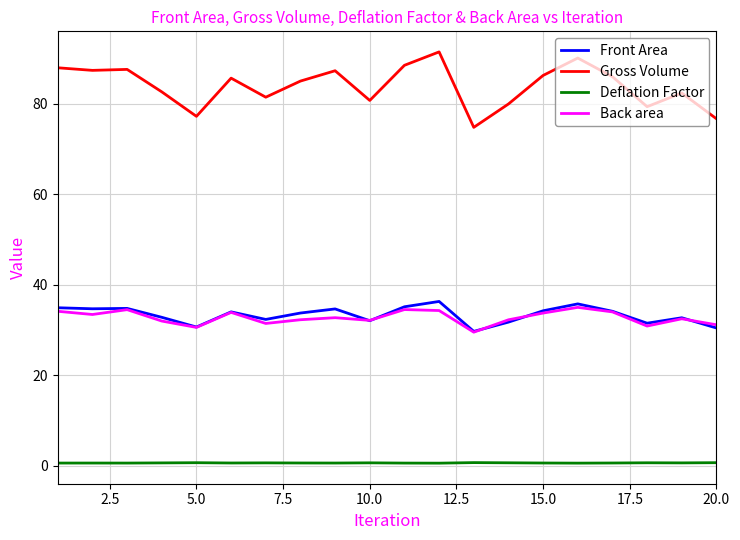

True or false: Deflation Factor and Front Area cross at least once.

False